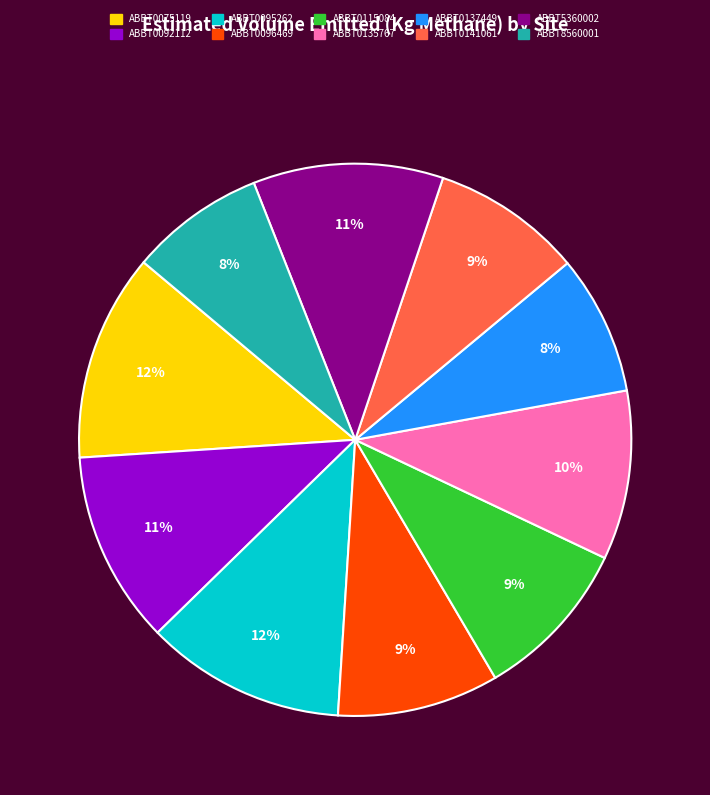

To the nearest percent, what is the difference between the largest and smallest slice percentages?

4%